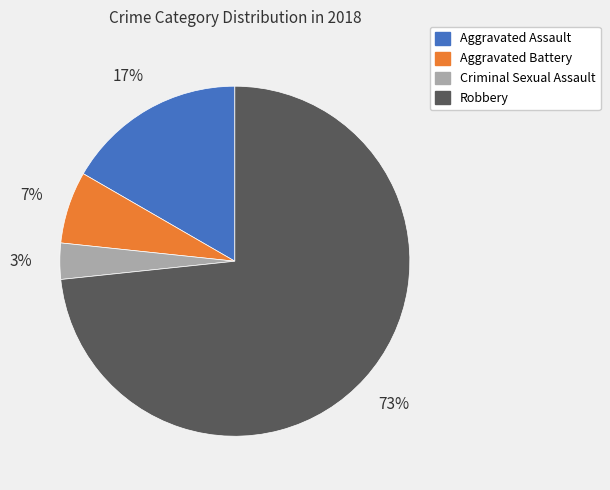

Between Aggravated Battery and Criminal Sexual Assault, which is larger?

Aggravated Battery